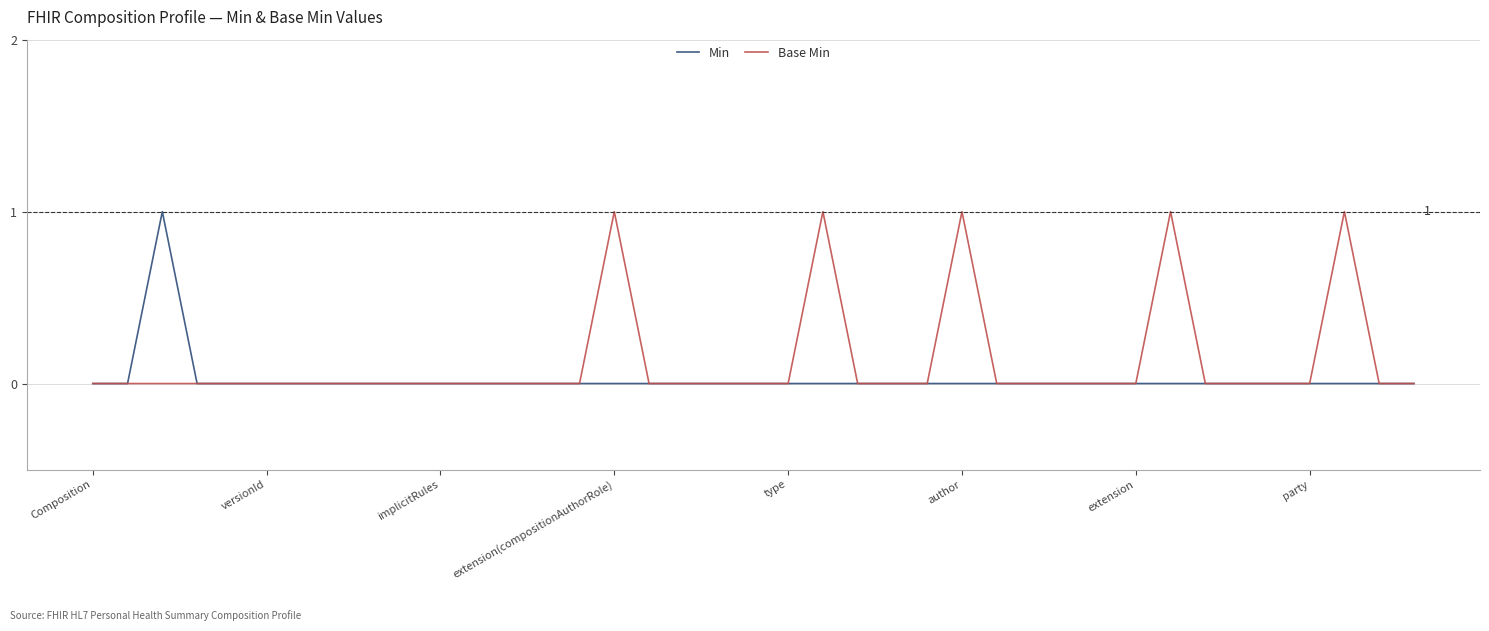

Rank the series by their average value, from lowest to highest.

Min, Base Min